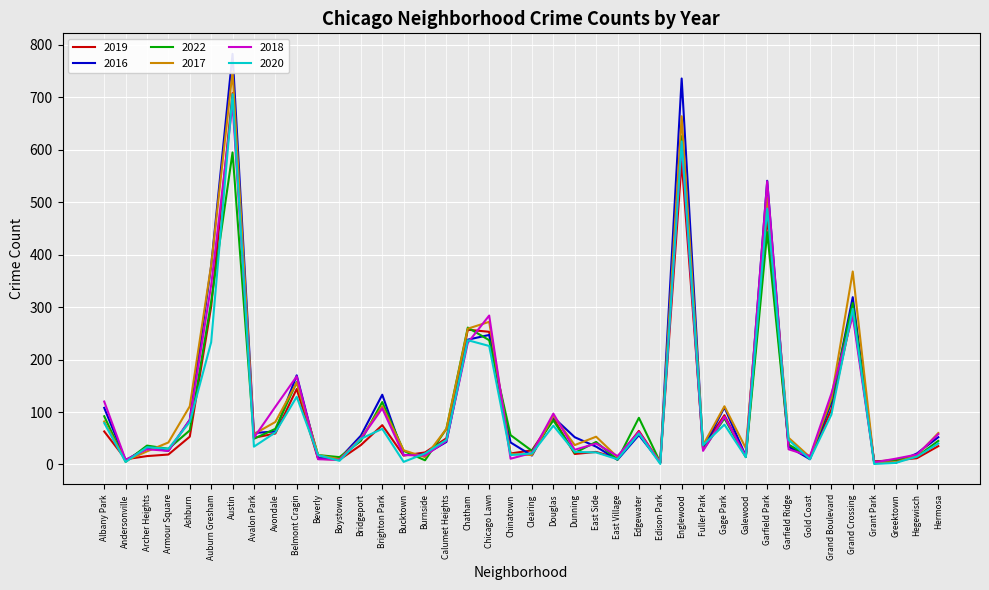

The 2018 series shows 16 at Galewood. True or false?

True